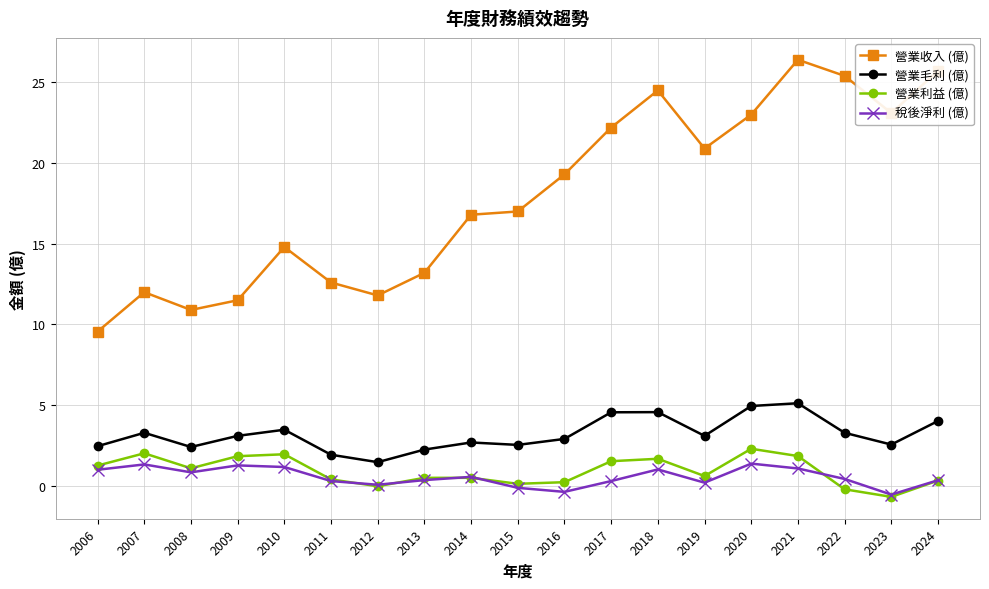

What is the sum of all 稅後淨利 (億) values?

10.6